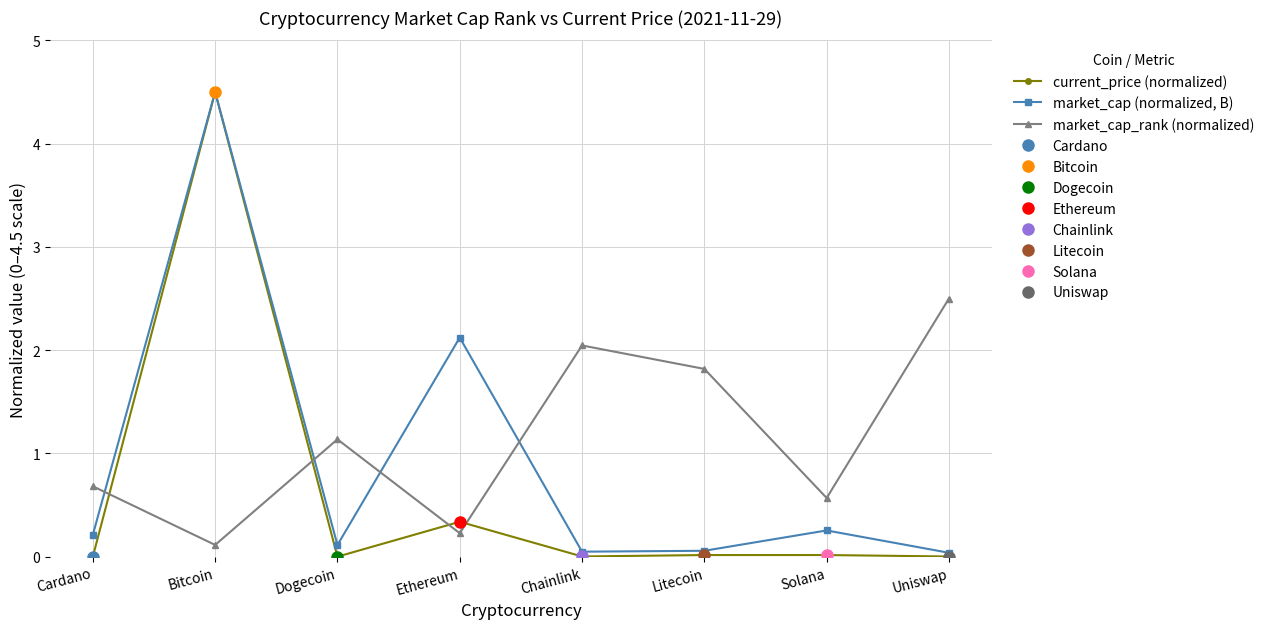

The value of market_cap (normalized, B) at Ethereum is 1.4. True or false?

False